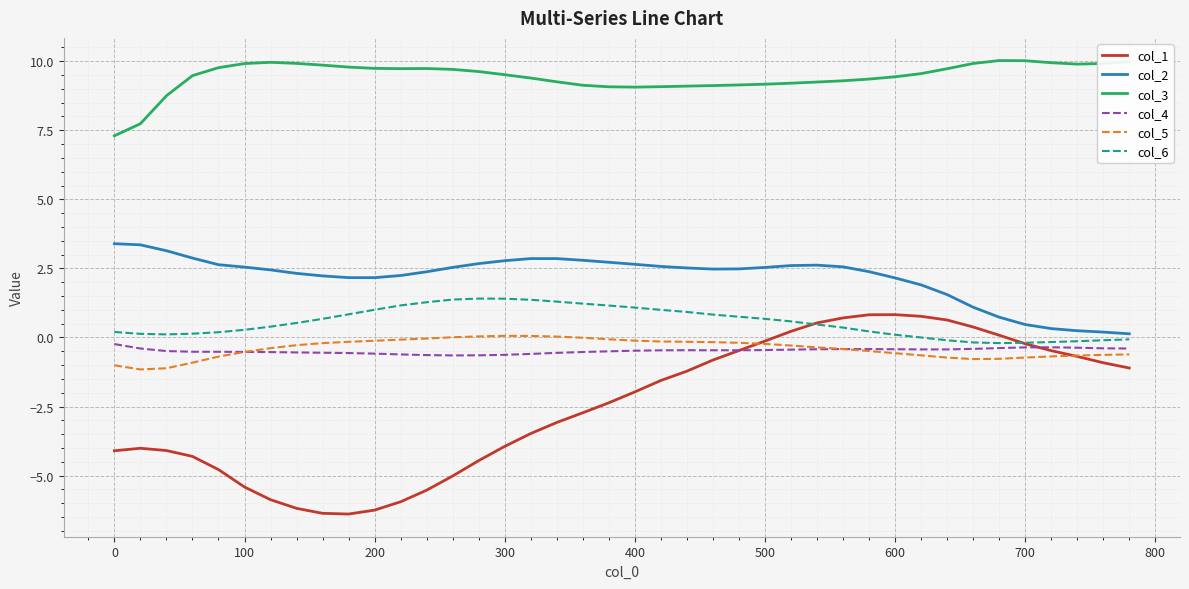

Which series has the largest total across all categories?

col_3